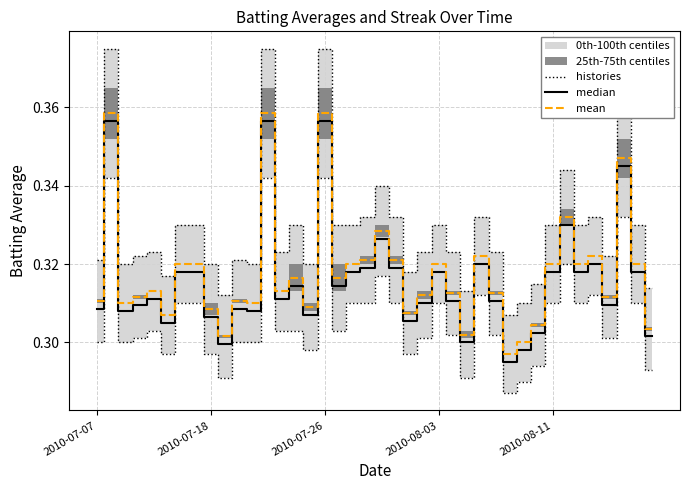

What is the sum of the histories values at 24 and 2010-08-03?

0.6